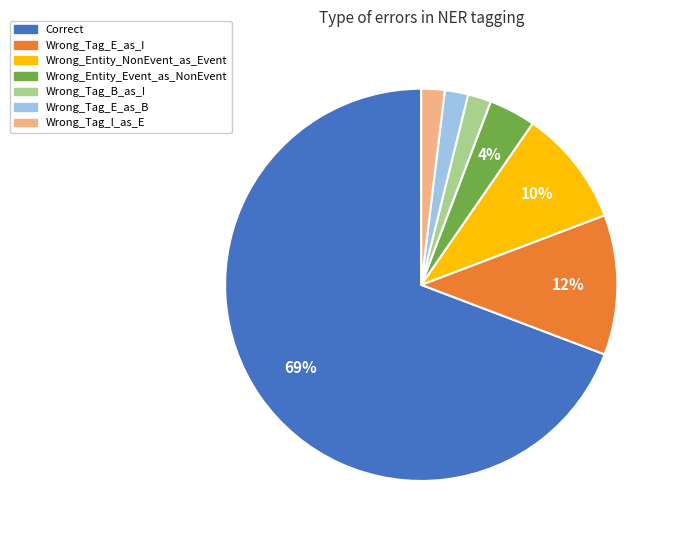

The Wrong_Tag_E_as_B slice represents 2% of the pie. True or false?

True